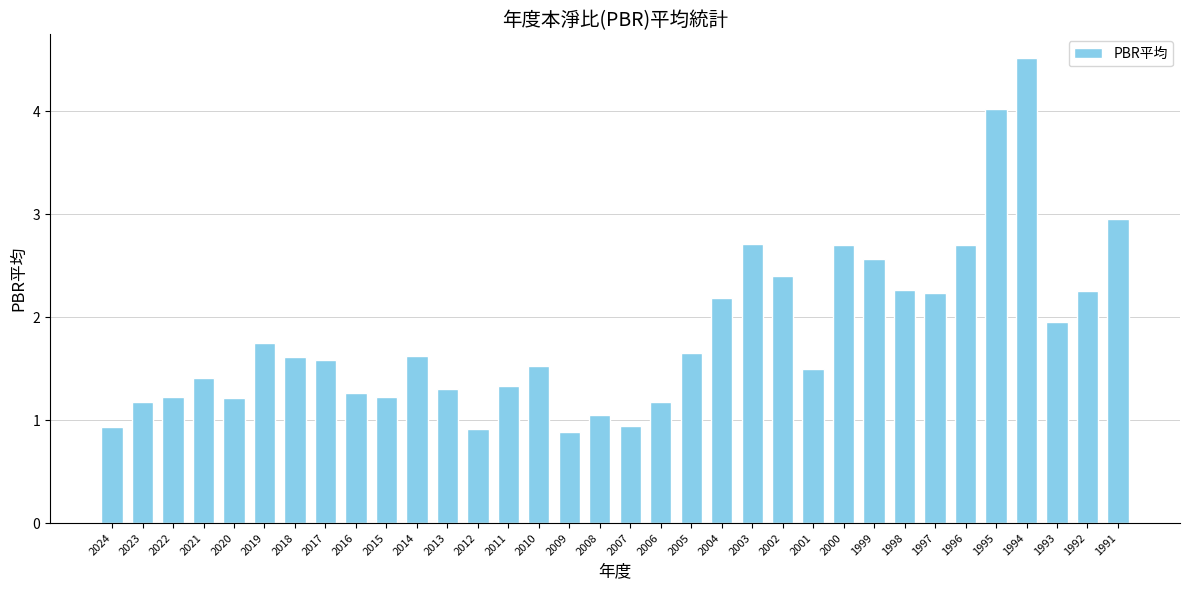

What is the change in value from 2017 to 2002?

+0.8